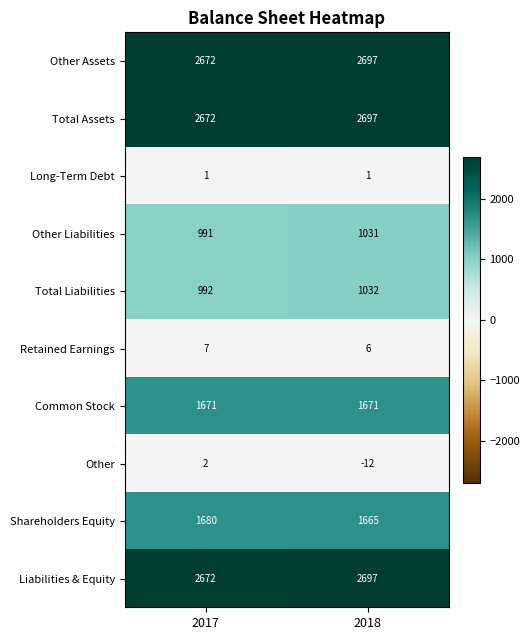

What is the smallest value displayed?

-12